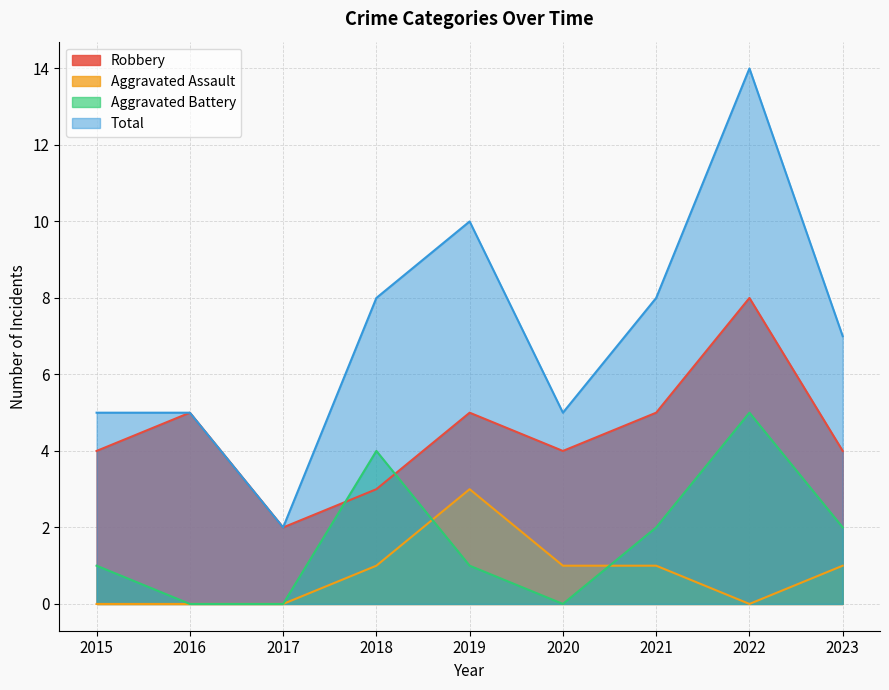

What is the sum of the Robbery values at 2015 and 2023?

8